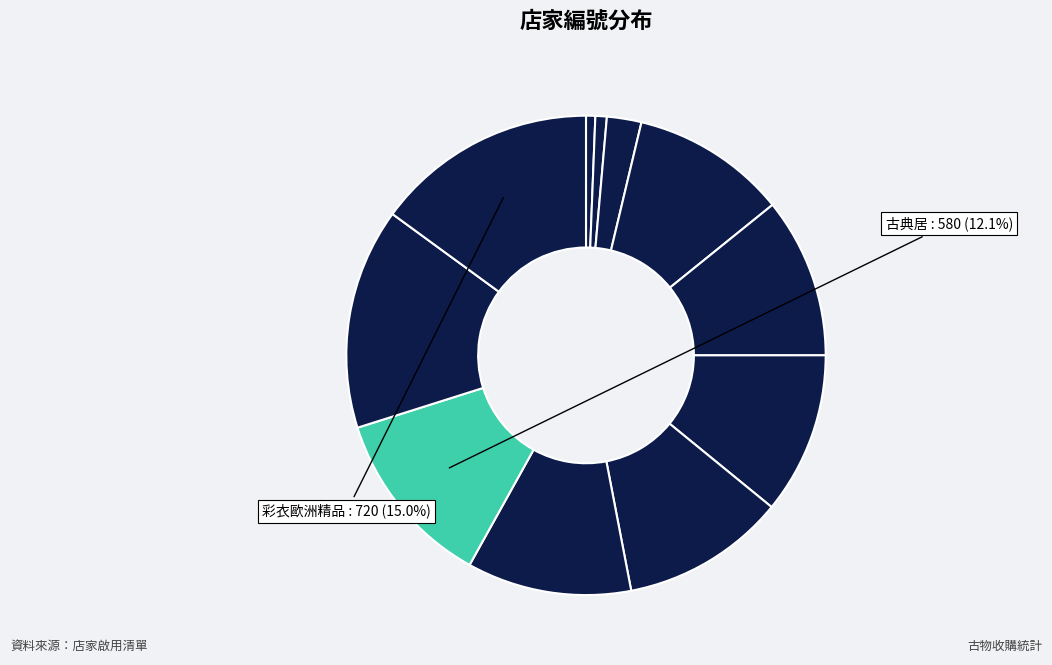

Rank the categories by value from lowest to highest.

新北台北桃園宜蘭基隆市紫砂茶壺水晶玉石壽山石雞血石木雕藝品古玩收購中心, 姚也隕石网, 英富古物收購, 乾泰豐懷舊工坊, 別寓古董時裝珠寶, 上林美術館, 甄叔迦 Jansoga, 照夜白生活茶事（和豐祿）, 古典居, 蛋植物古著Eggplant Vintage, 彩衣歐洲精品